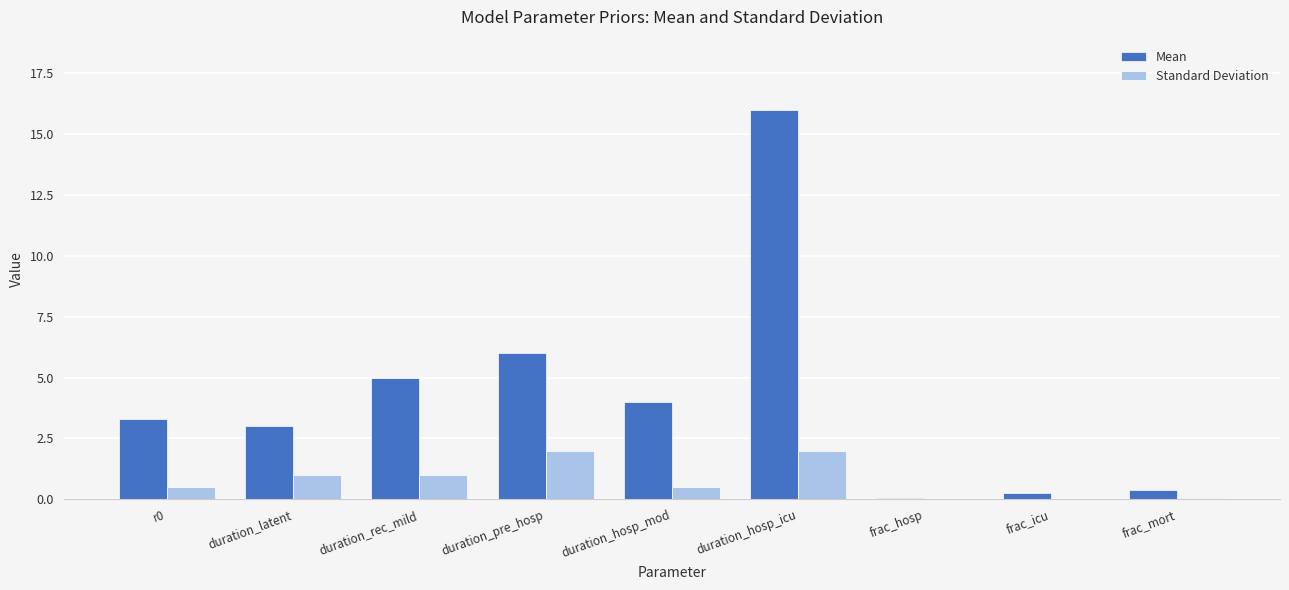

Which series has the largest total across all categories?

Mean